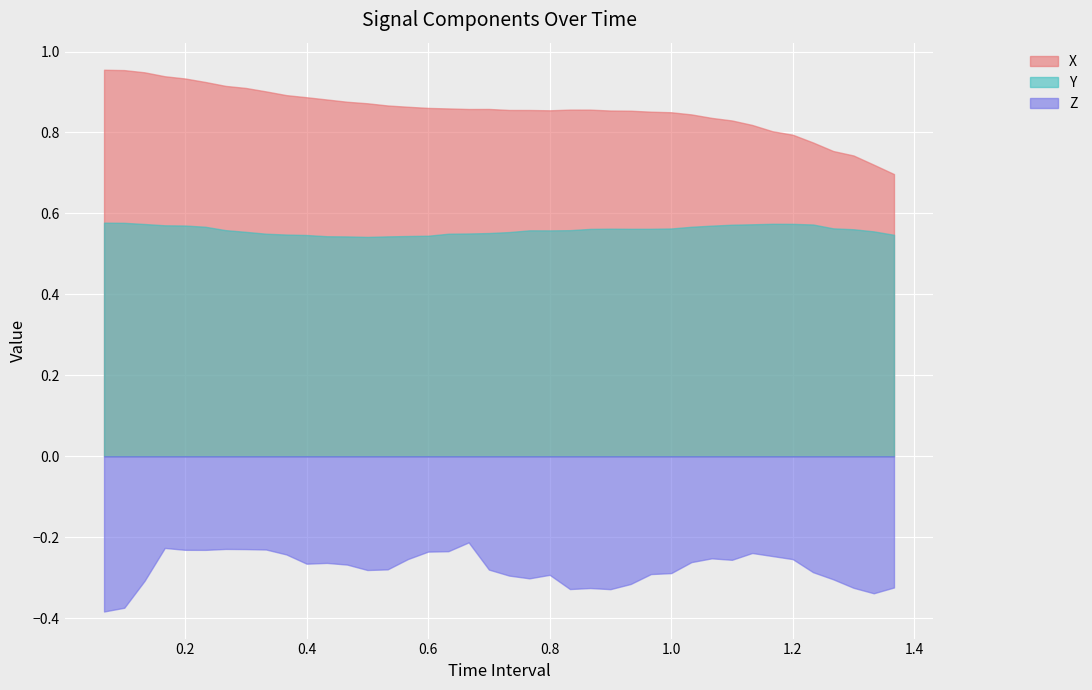

List the series in order of their peak value, lowest first.

Z, Y, X